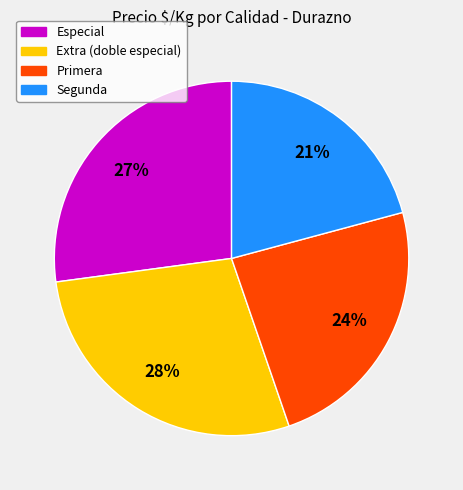

Does any single category account for the majority?

No